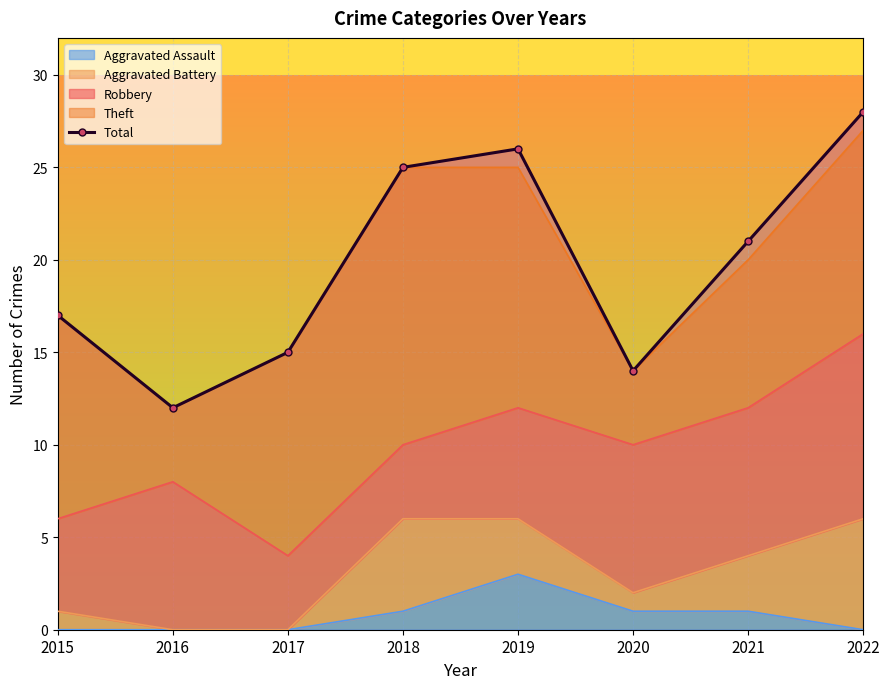

Between 2016 and 2022, which is larger?

2022